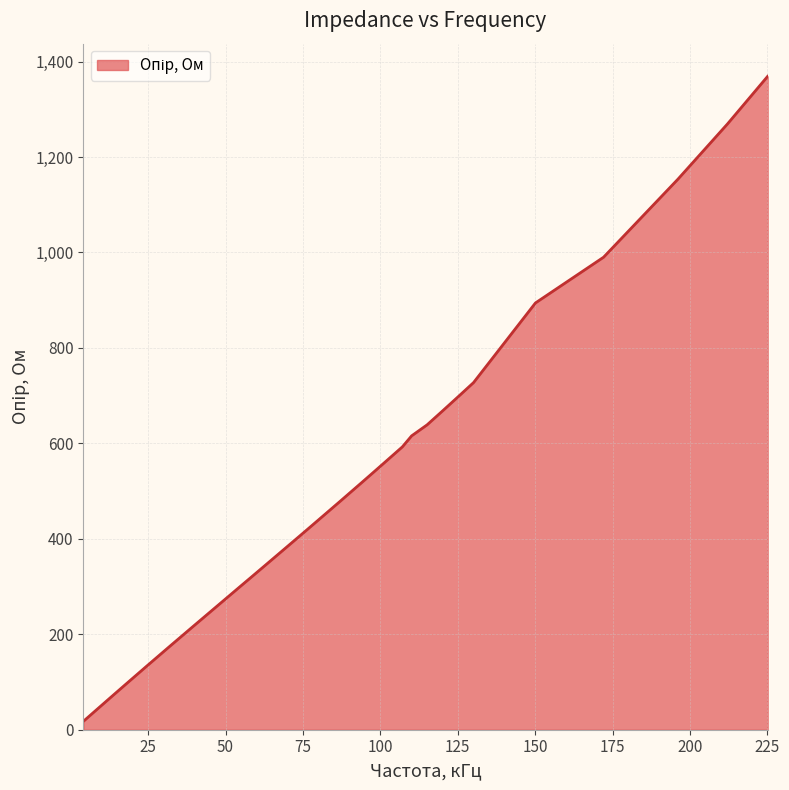

How many lines are shown in the chart?

1